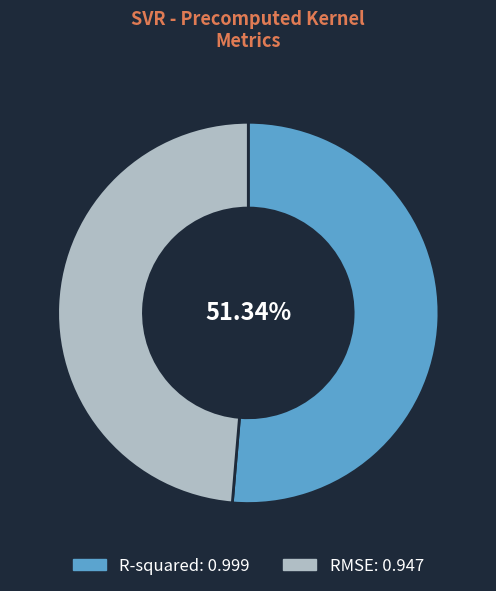

Between RMSE and R-squared, which is larger?

R-squared